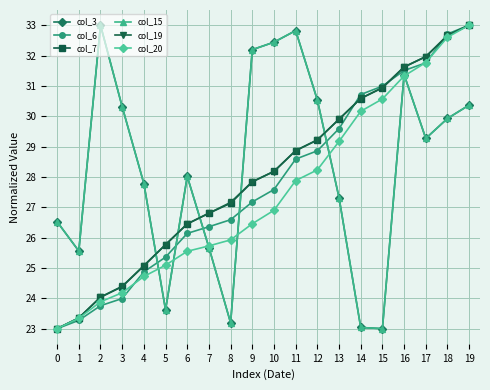

True or false: col_19 and col_20 cross at least once.

False